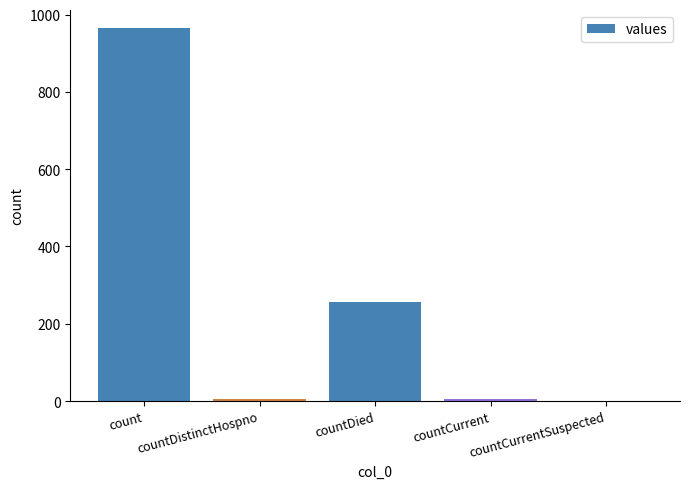

What is the approximate value at countDied, to the nearest 10?

260